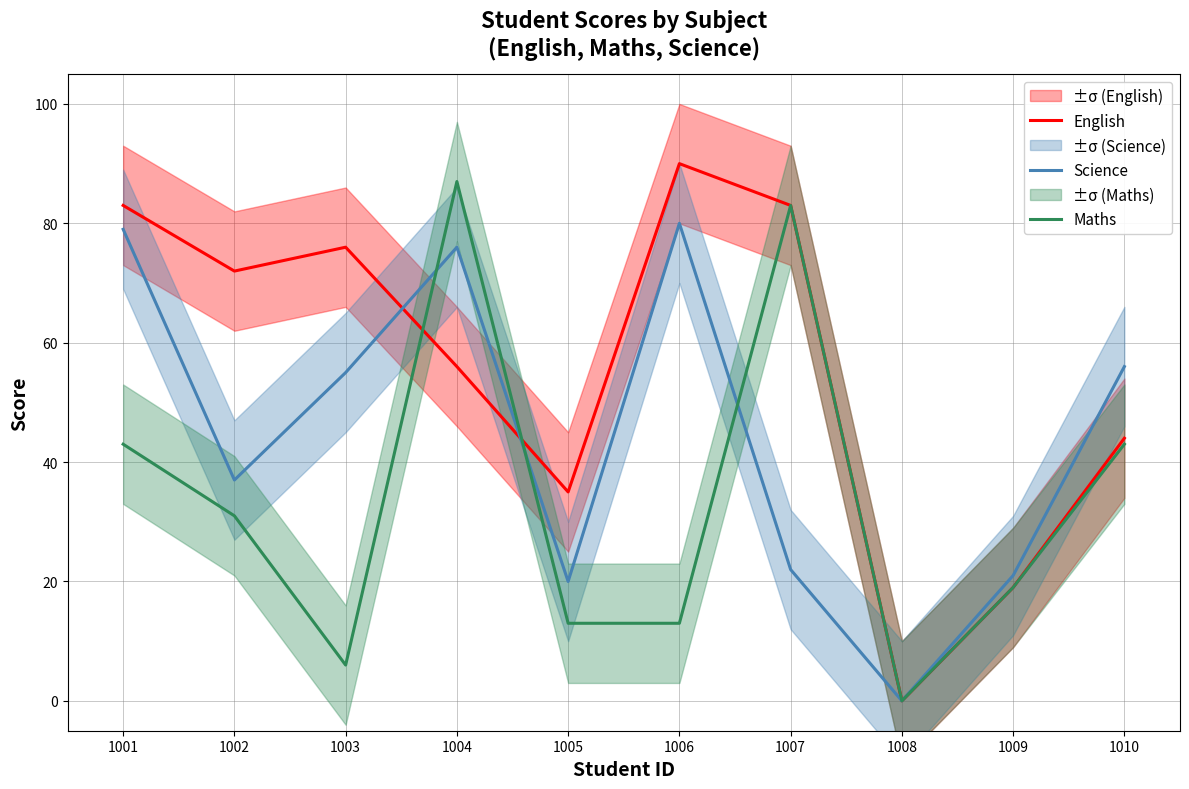

True or false: Maths and English cross at least once.

True